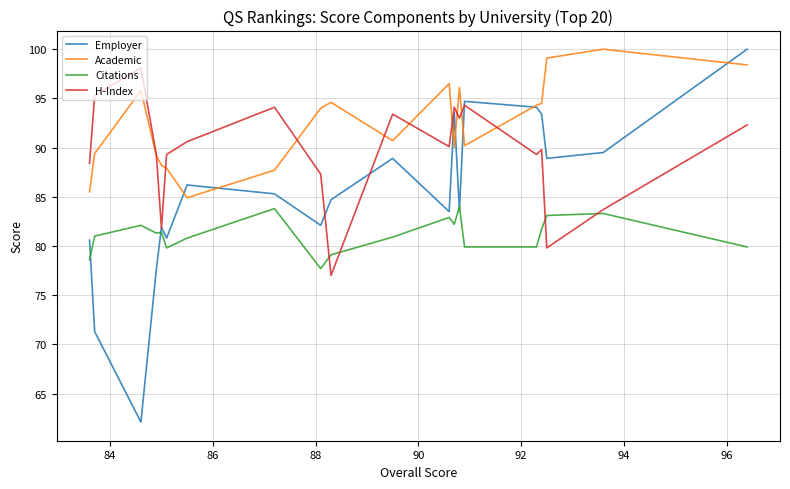

True or false: H-Index has more than 1 interior local peaks.

True